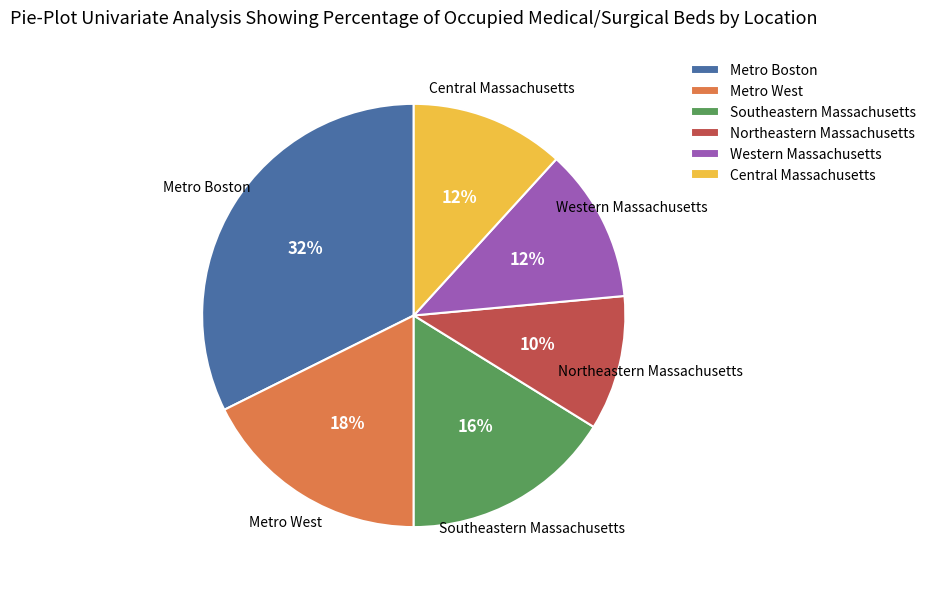

Combined, do Central Massachusetts and Metro Boston account for over 50%?

No